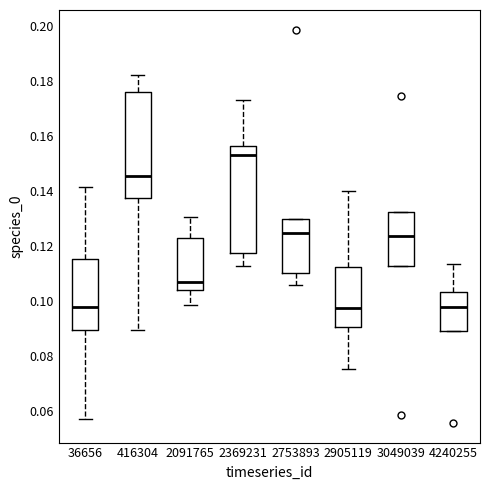

Reading left to right, read every box against the y-axis: the position of its median line, the range the box covers, and the ends of its whiskers. The values are not printed on the chart, so give them approximately, as read against the axis.

36656: median 0.098, box 0.090 to 0.116, whiskers 0.056 to 0.142
416304: median 0.146, box 0.138 to 0.176, whiskers 0.090 to 0.182
2091765: median 0.106, box 0.104 to 0.122, whiskers 0.098 to 0.130
2369231: median 0.152, box 0.118 to 0.156, whiskers 0.112 to 0.174
2753893: median 0.124, box 0.110 to 0.130, whiskers 0.106 to 0.130
2905119: median 0.098, box 0.090 to 0.112, whiskers 0.076 to 0.140
3049039: median 0.124, box 0.112 to 0.132, whiskers 0.112 to 0.132
4240255: median 0.098, box 0.088 to 0.104, whiskers 0.088 to 0.114